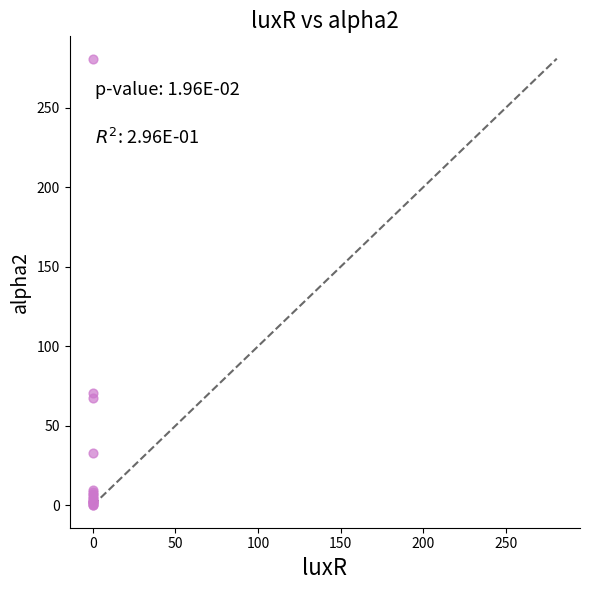

What Y value in the scatter plot is closest to 140?

70.8